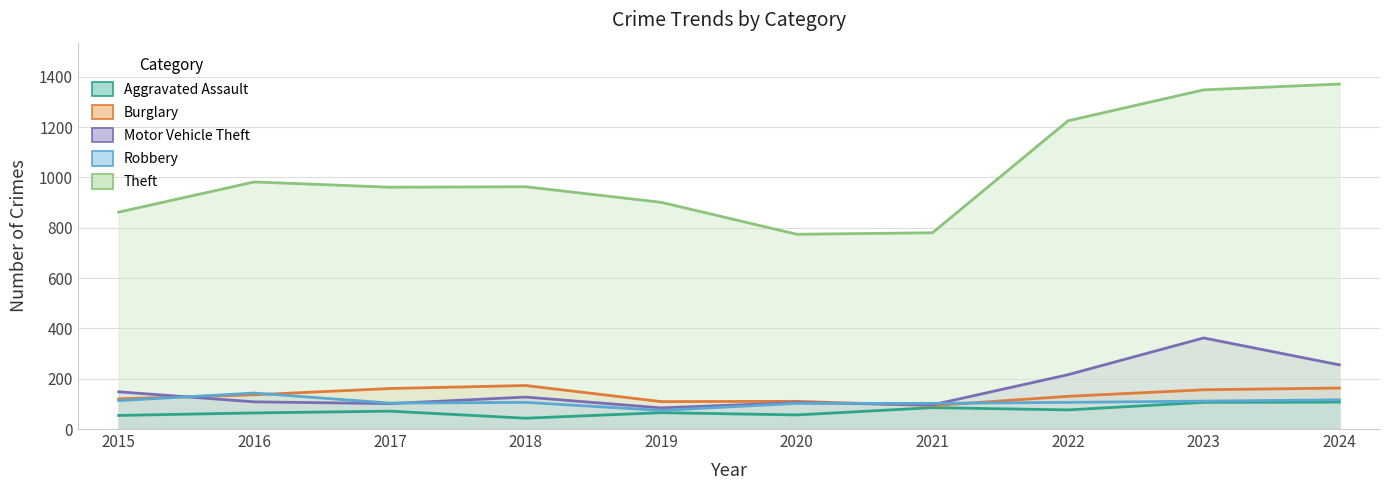

What is the value of the Motor Vehicle Theft point at the 6th from the left?

105